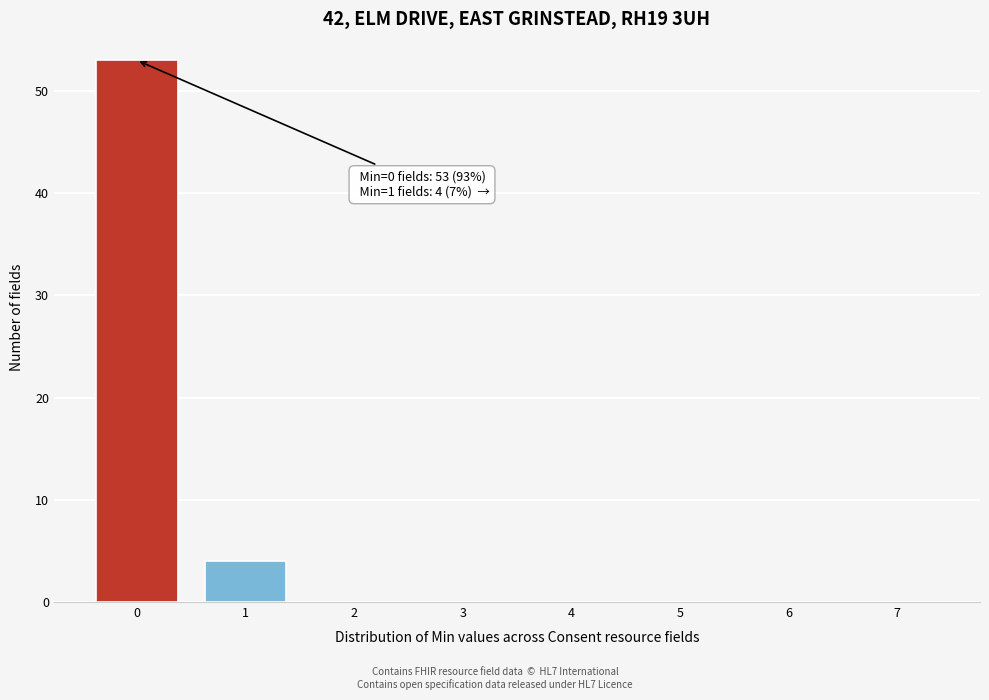

Reading left to right, extract all data points from this chart.

0=53	1=4	2=0	3=0	4=0	5=0	6=0	7=0